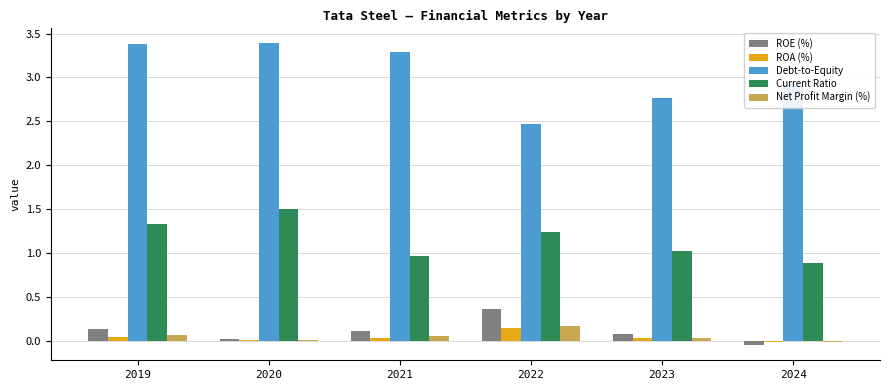

What is the greatest value displayed?

3.4